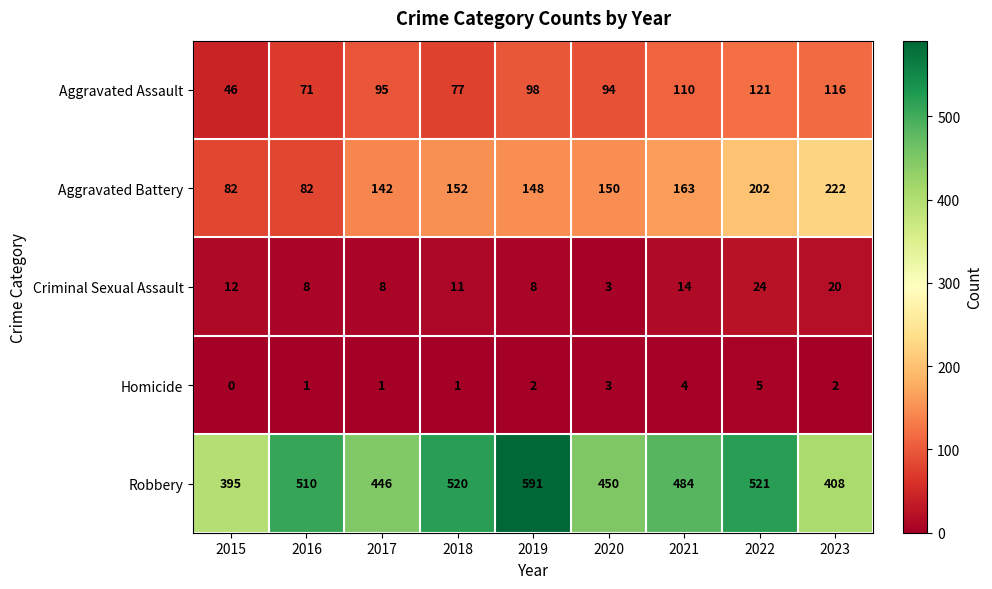

Which category has the highest value in the Homicide series?

2022